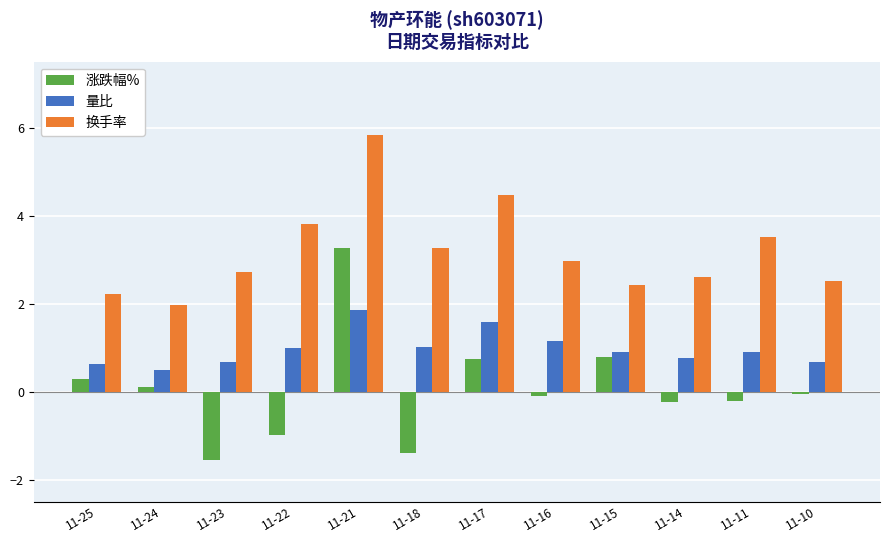

Is the value of 换手率 at 11-16 greater than the value of 量比 at 11-24?

Yes